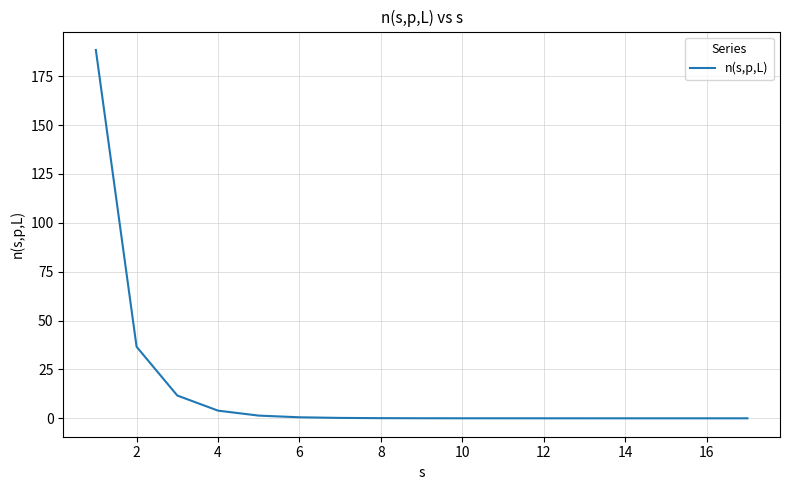

What is the difference between the maximum and minimum values?

188.4